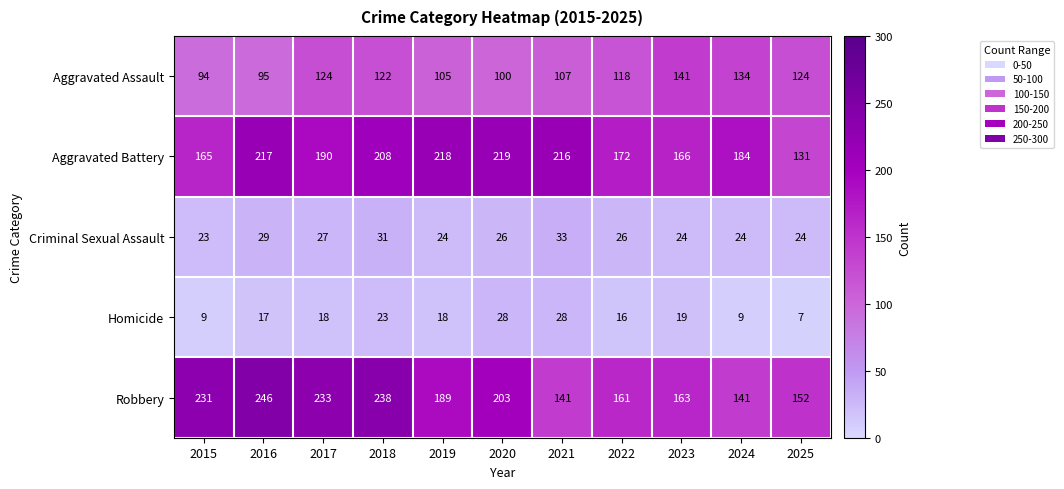

True or false: Robbery has a value of 50 at 2017.

False